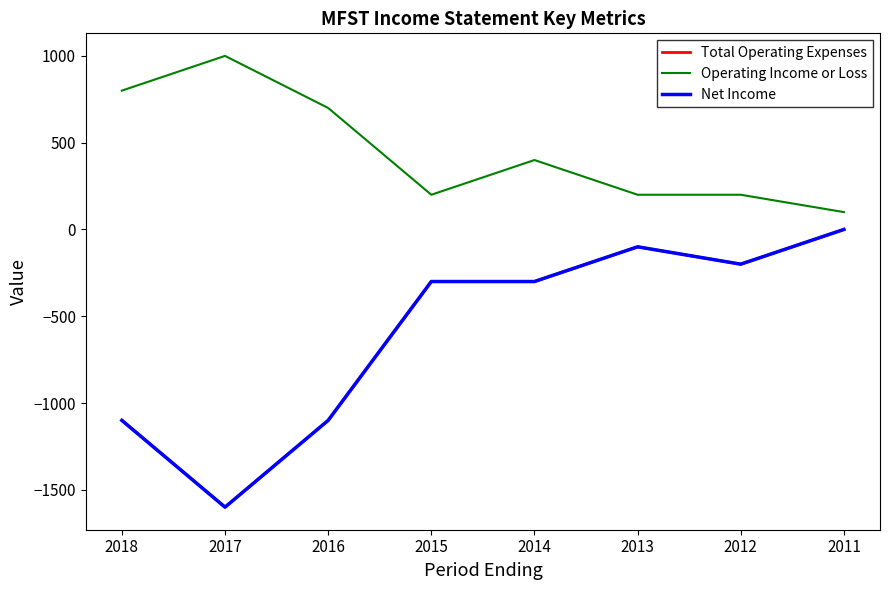

True or false: Net Income and Operating Income or Loss cross at least once.

False